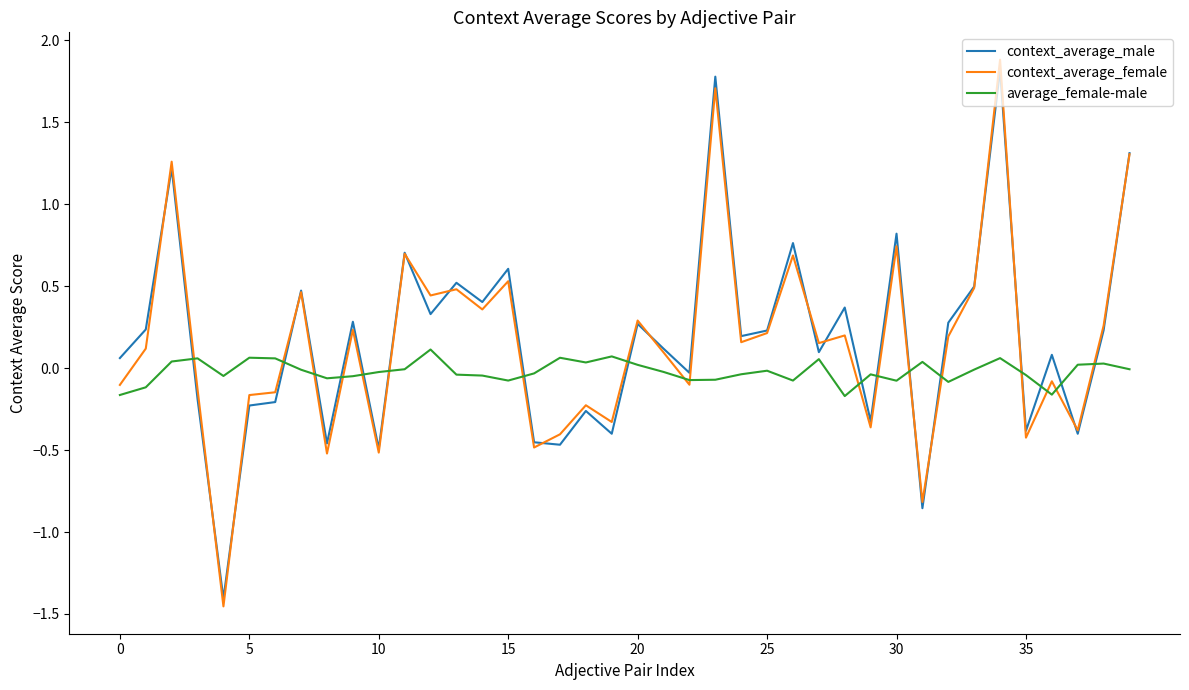

True or false: average_female-male and context_average_male intersect in this chart.

True